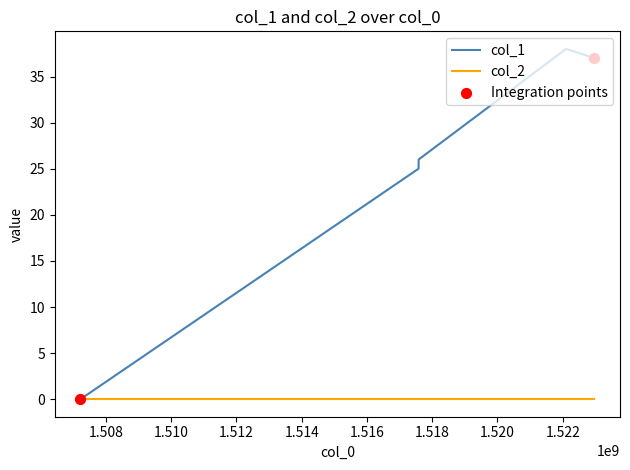

Which series has the widest spread of values?

col_1